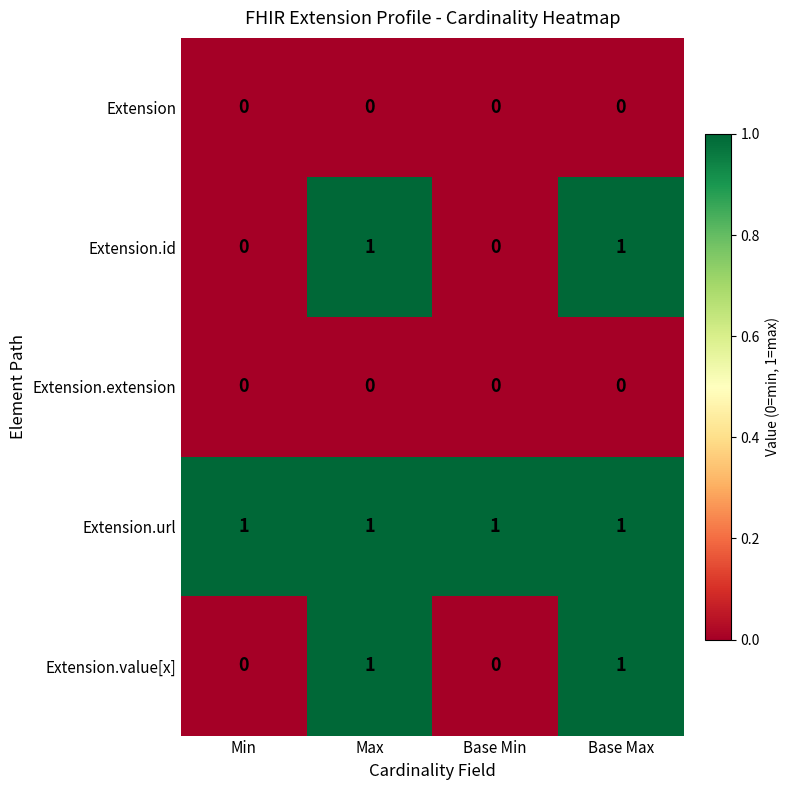

What is the total value across all series at Max?

3